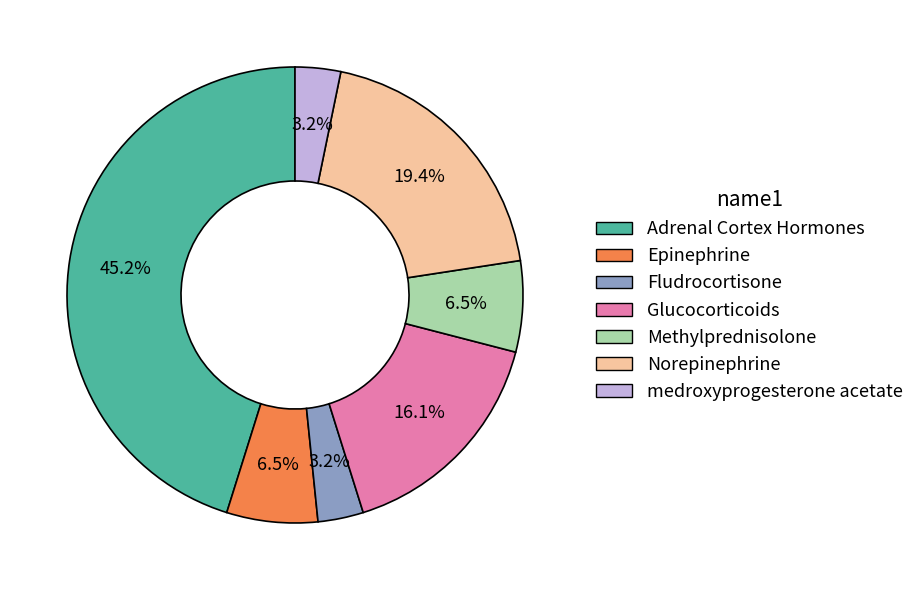

Approximately how many times larger is the value at Methylprednisolone compared to Norepinephrine?

0.3